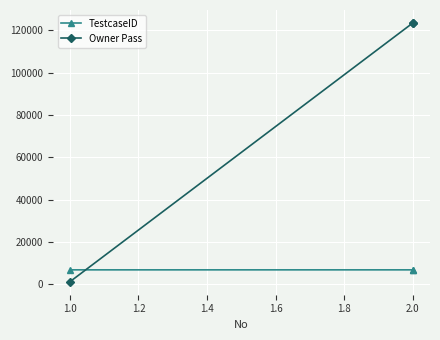

Between 1.0 and 2.0, which series saw the biggest shift?

Owner Pass